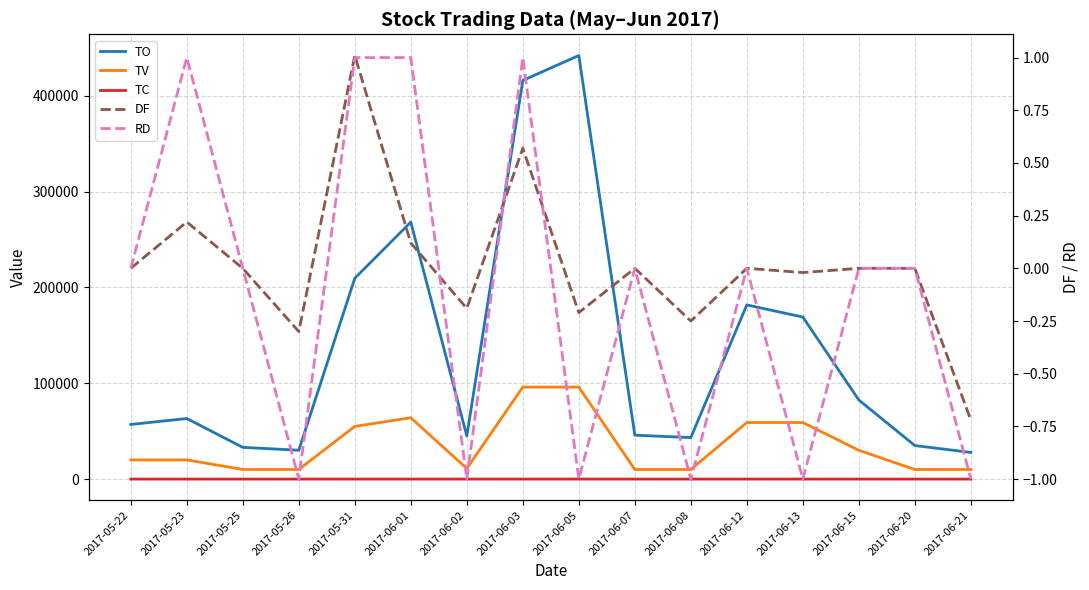

At how many categories does at least one series exceed 362533?

2